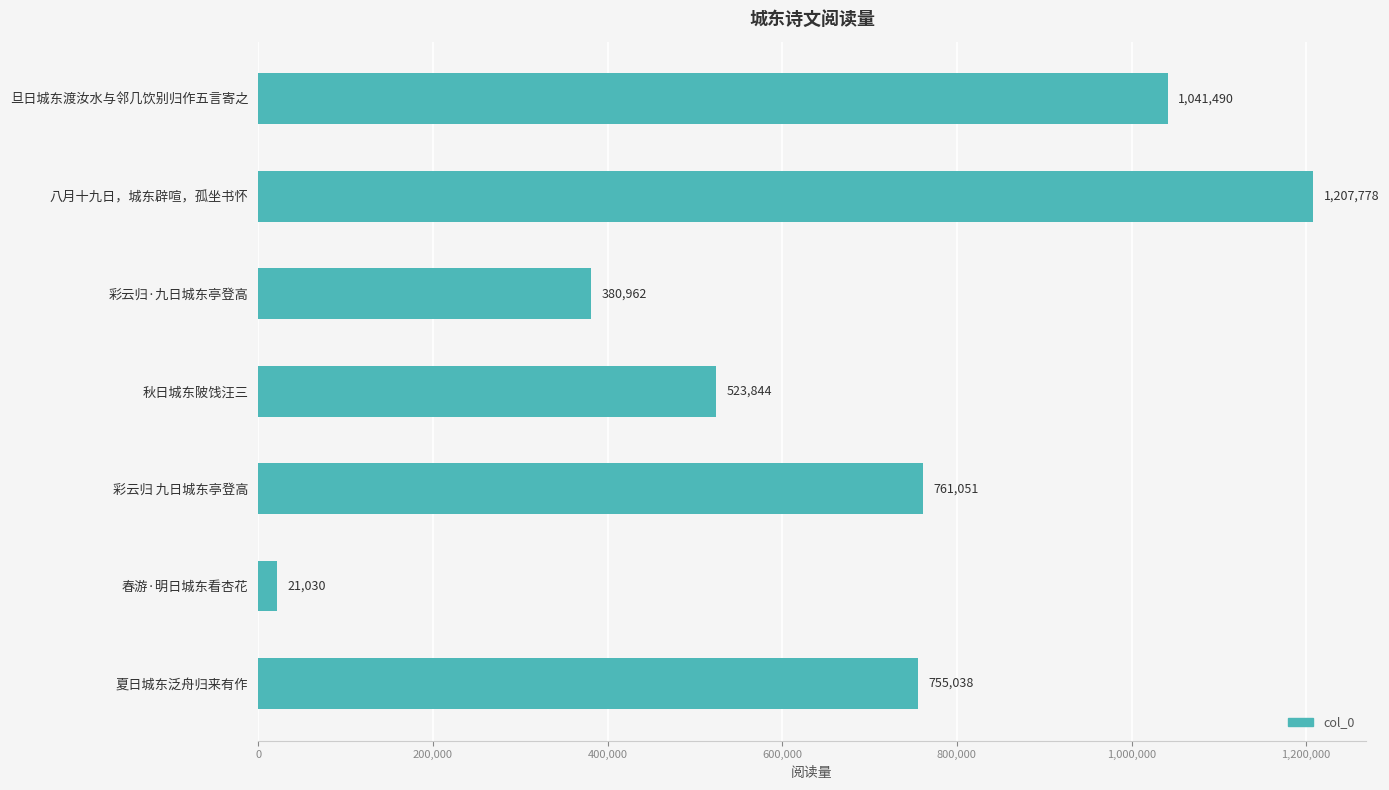

How many bars are there in total?

7